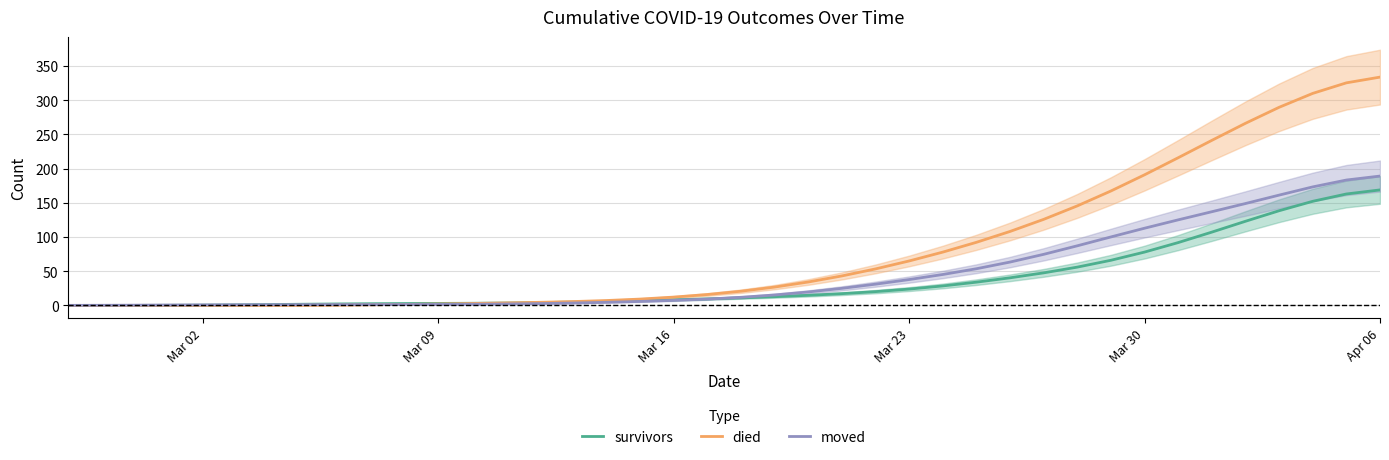

What is the maximum value for moved?

189.0